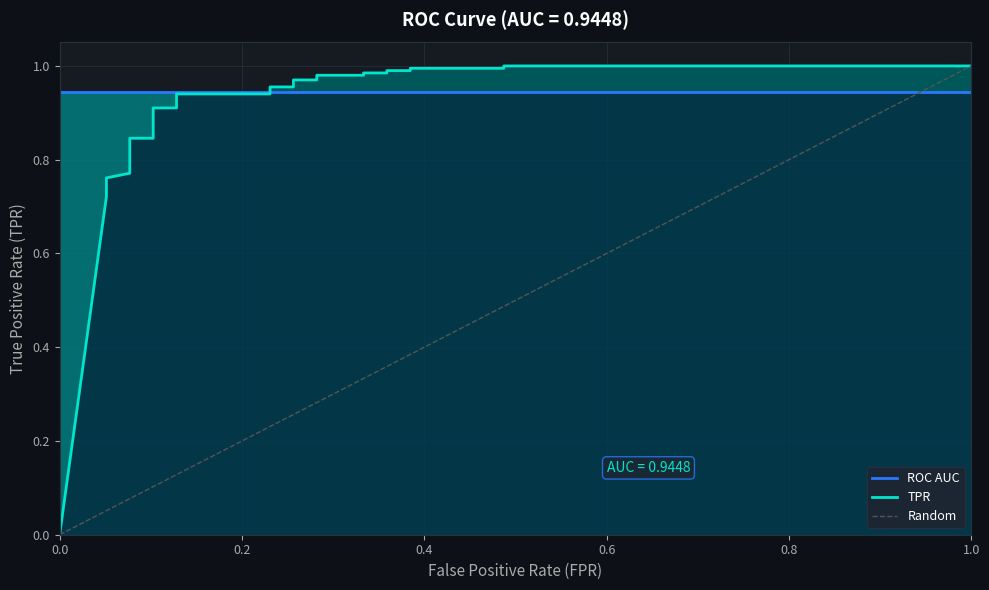

What is the sum of all roc_auc values?

25.5